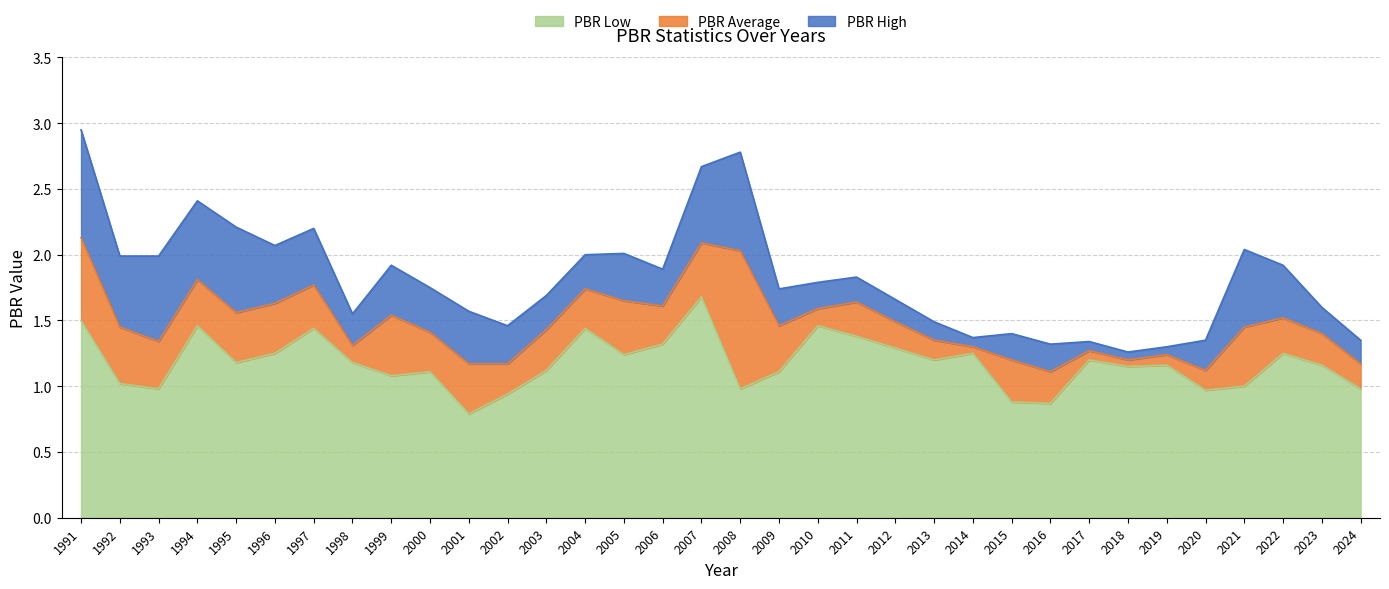

Is it true that PBR High equals 1.4 at 2024?

True